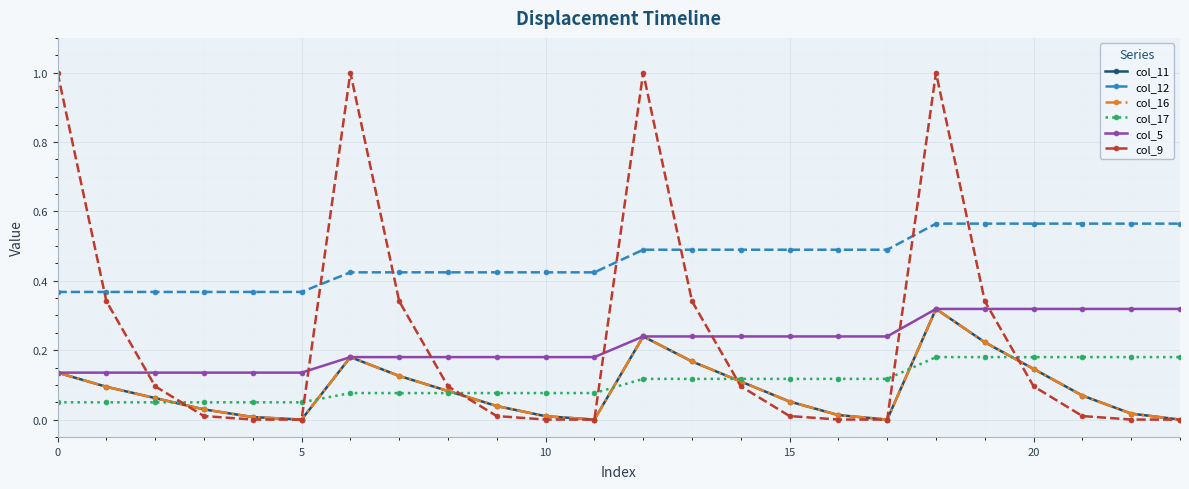

Rank the series by their maximum value, from lowest to highest.

col_17, col_11, col_16, col_5, col_12, col_9